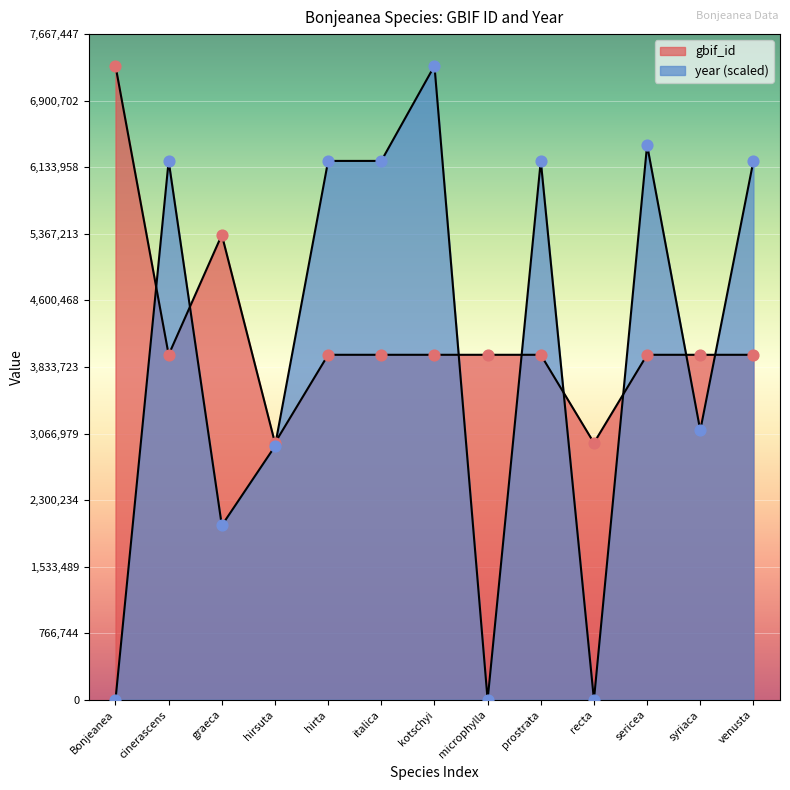

Which series has the largest total across all categories?

gbif_id